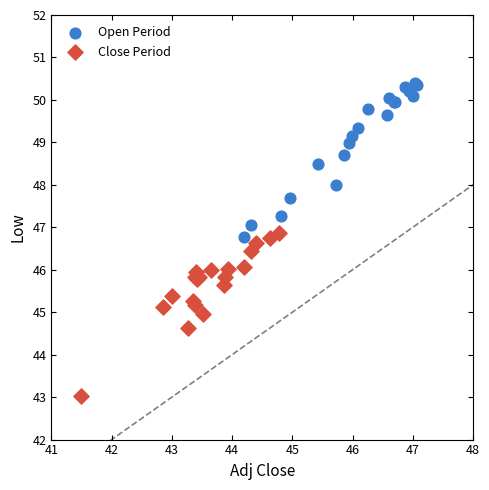

What are all the series names shown in the legend?

Open Period, Close Period